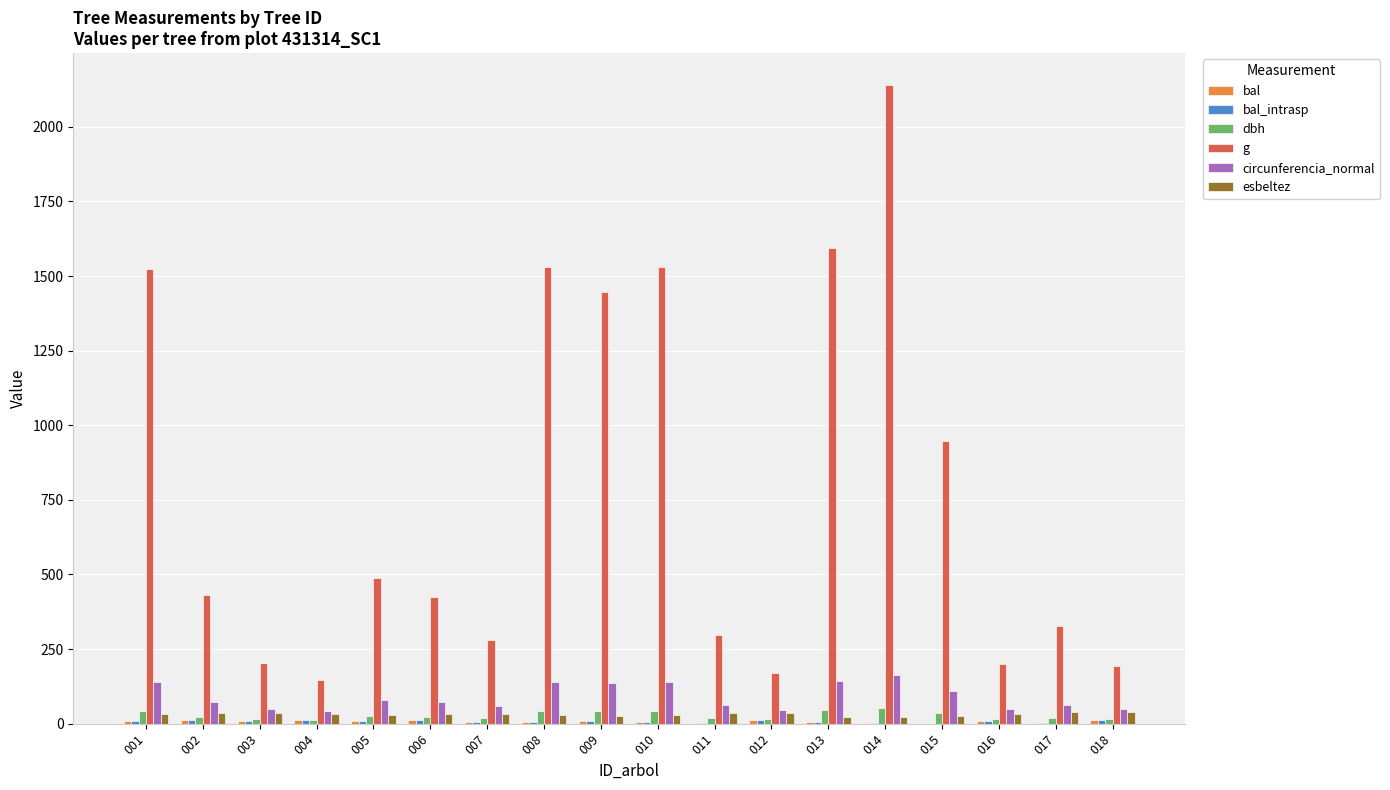

Is the value of g at 009 greater than the value of dbh at 009?

Yes